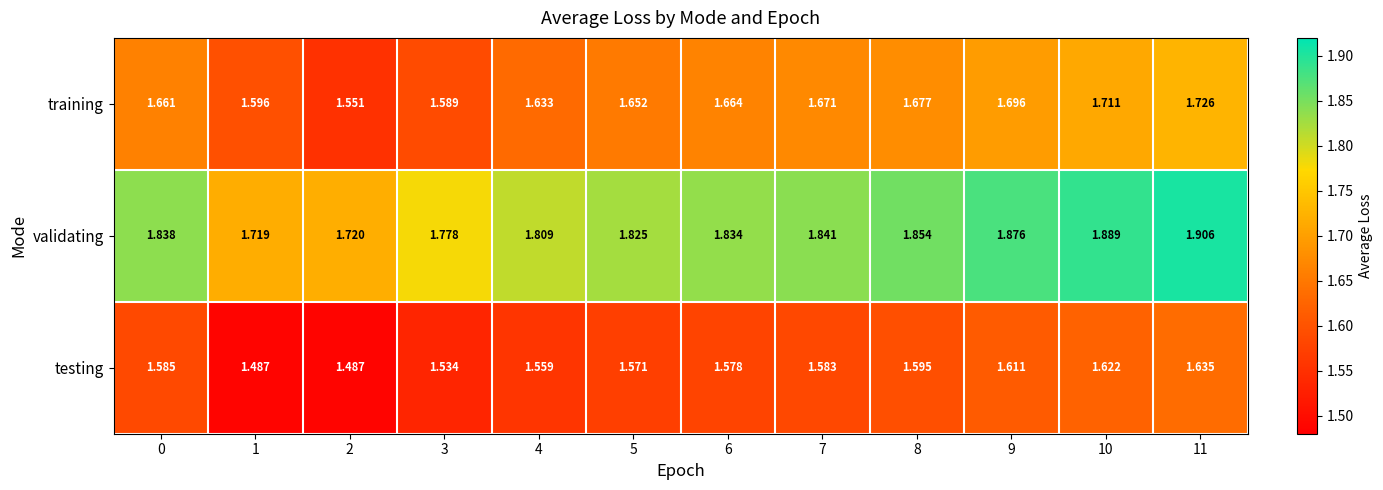

Is the value of training at 0 greater than the value of validating at 2?

No